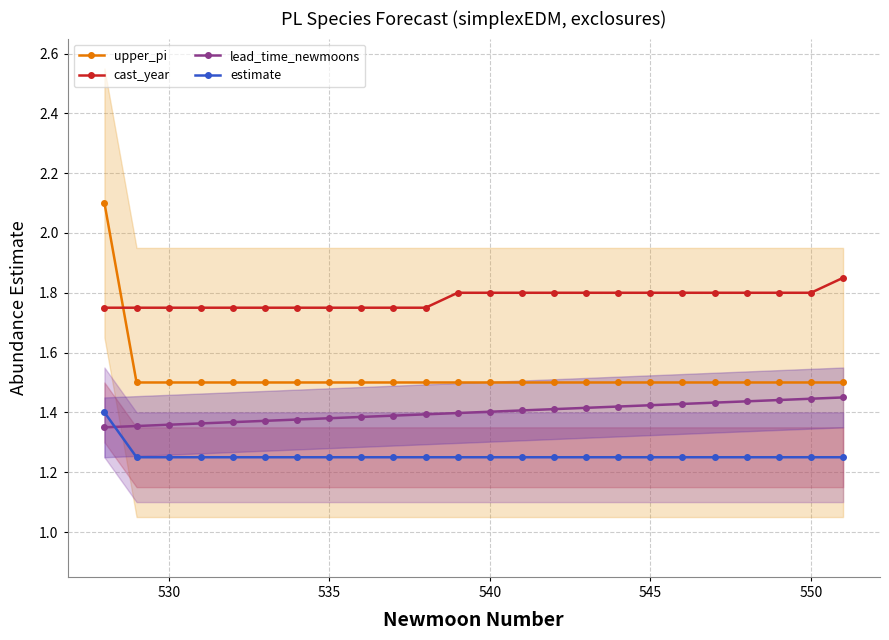

Count the lead_time_newmoons values in the range 1 to 2.

24